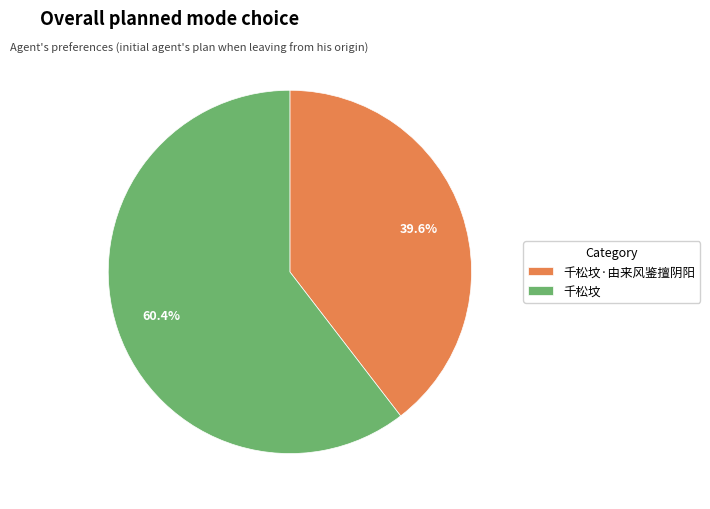

To the nearest percent, what portion does 千松坟·由来风鉴擅阴阳 represent?

40%